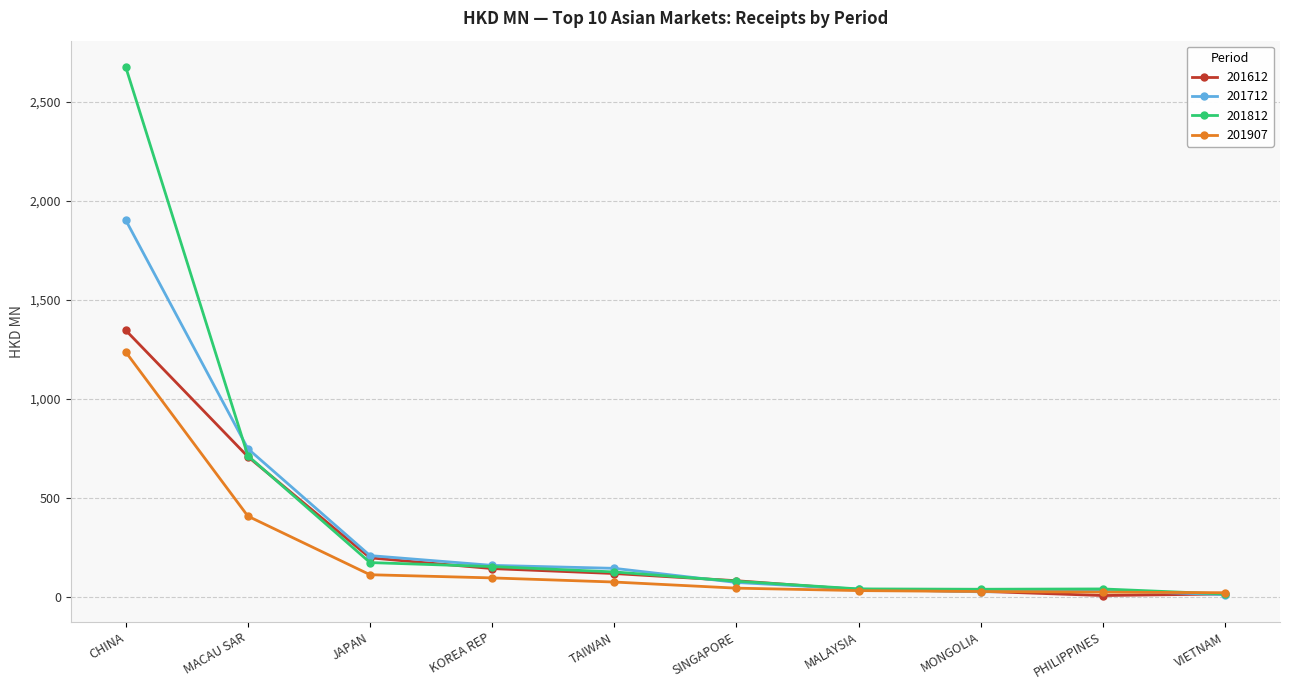

How many values in the 201907 series are below 74?

5